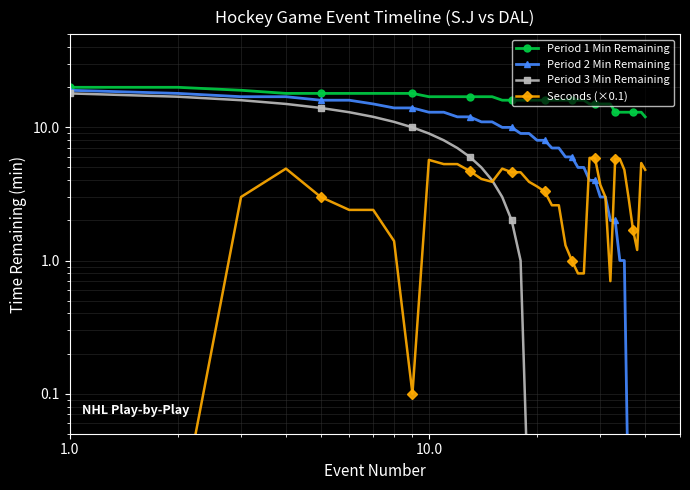

True or false: Seconds (×0.1) has a value of 1.2 at 20.

False